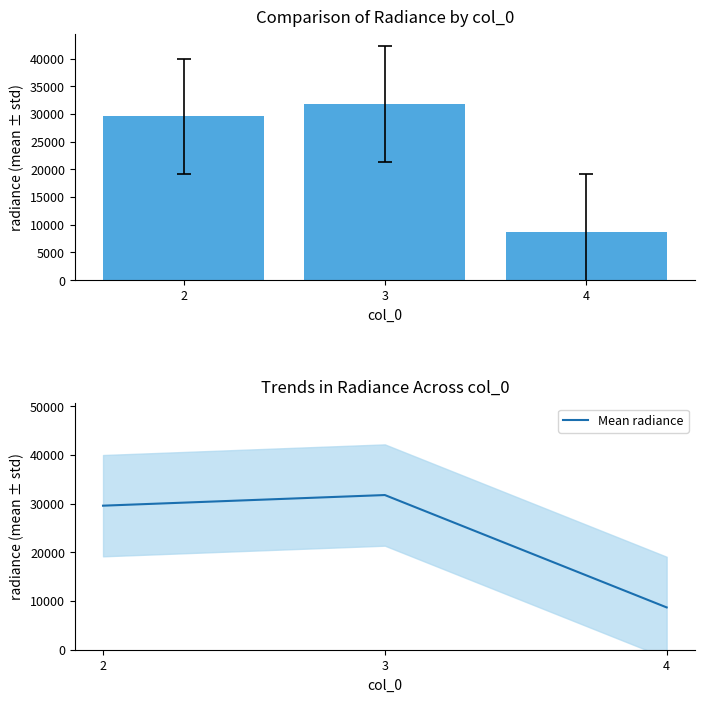

At which category is the sum across all series the highest?

3